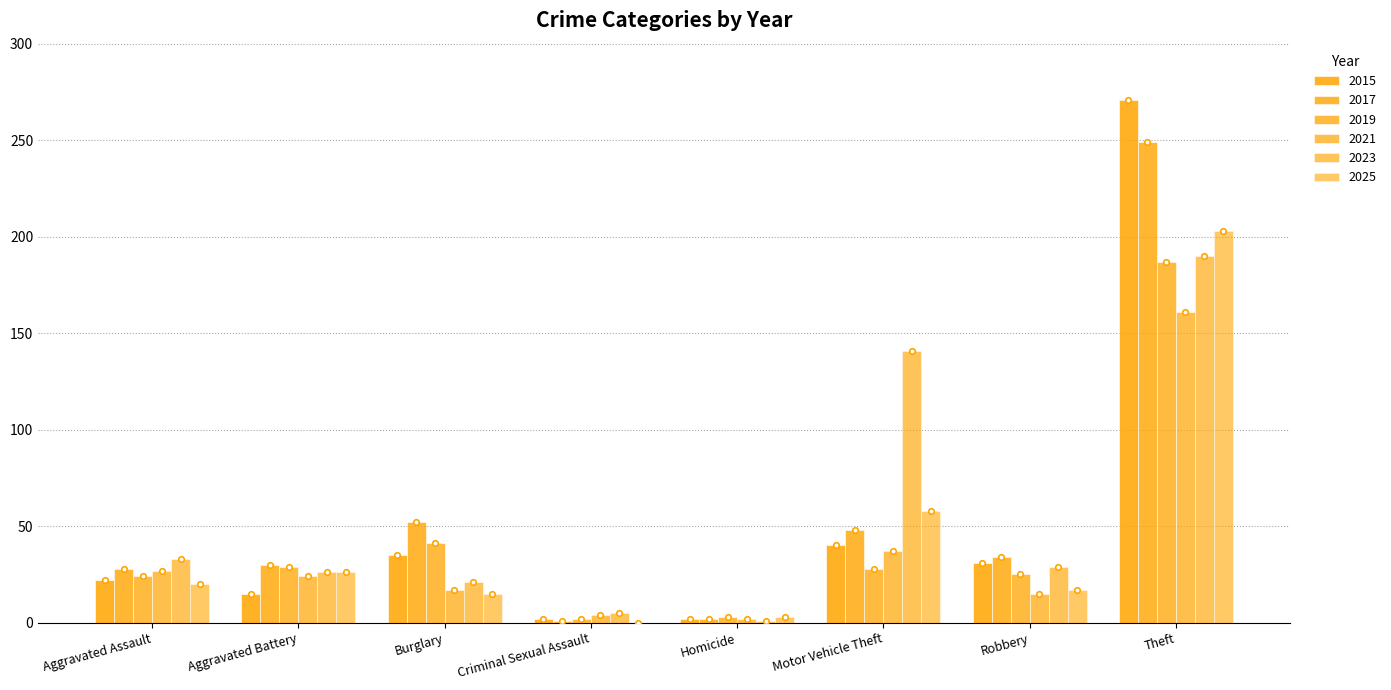

What is the label of the 4th bar from the left?

Criminal Sexual Assault